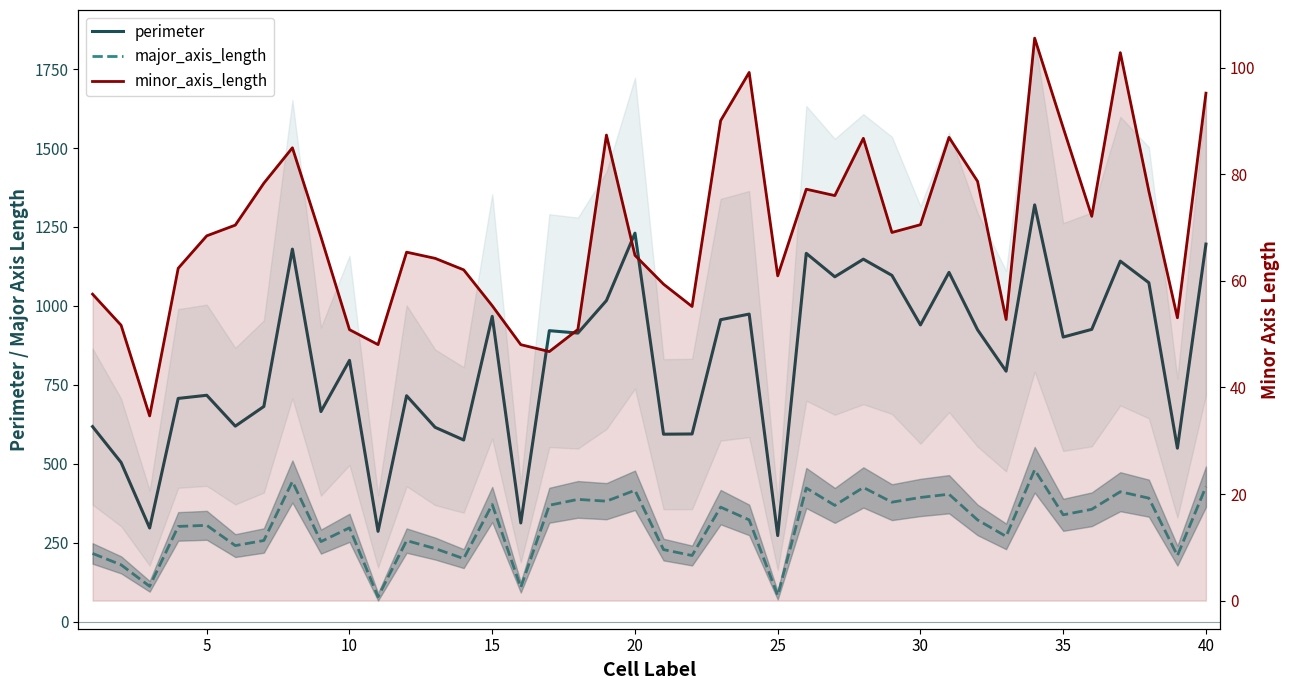

True or false: perimeter has more than 2 interior local peaks.

True